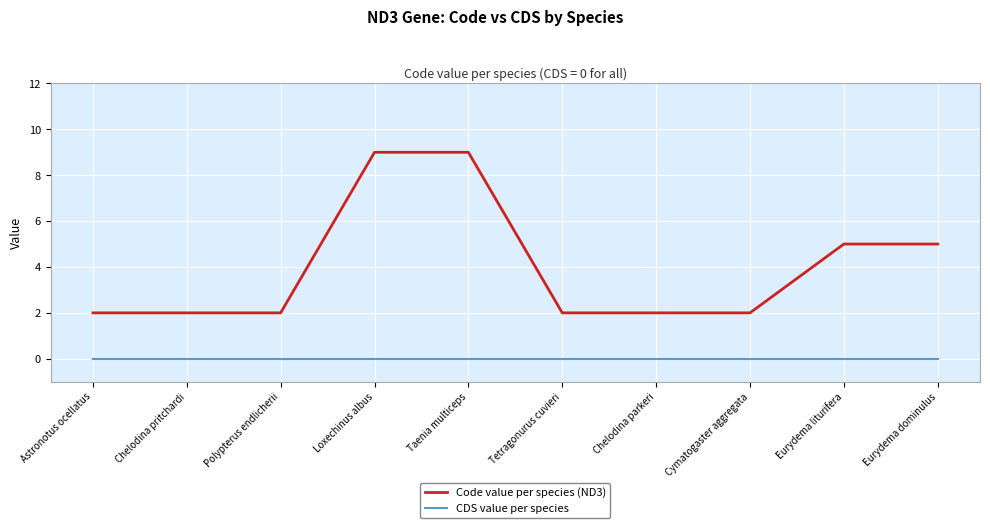

True or false: Code value per species (ND3) and CDS value per species cross at least once.

False